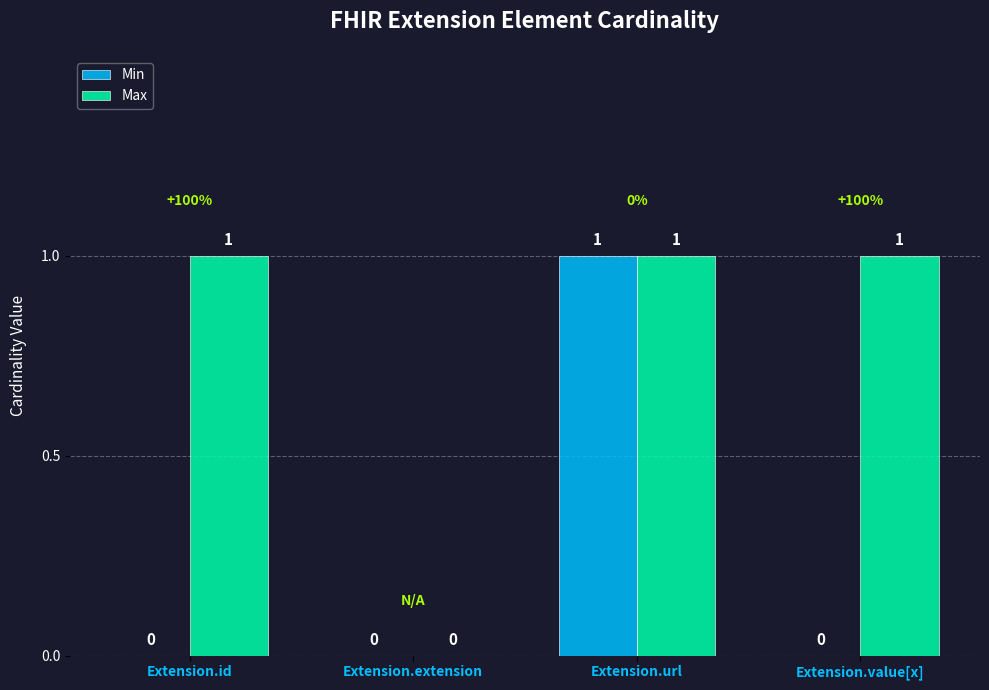

Which category has the highest value in the Min series?

Extension.url